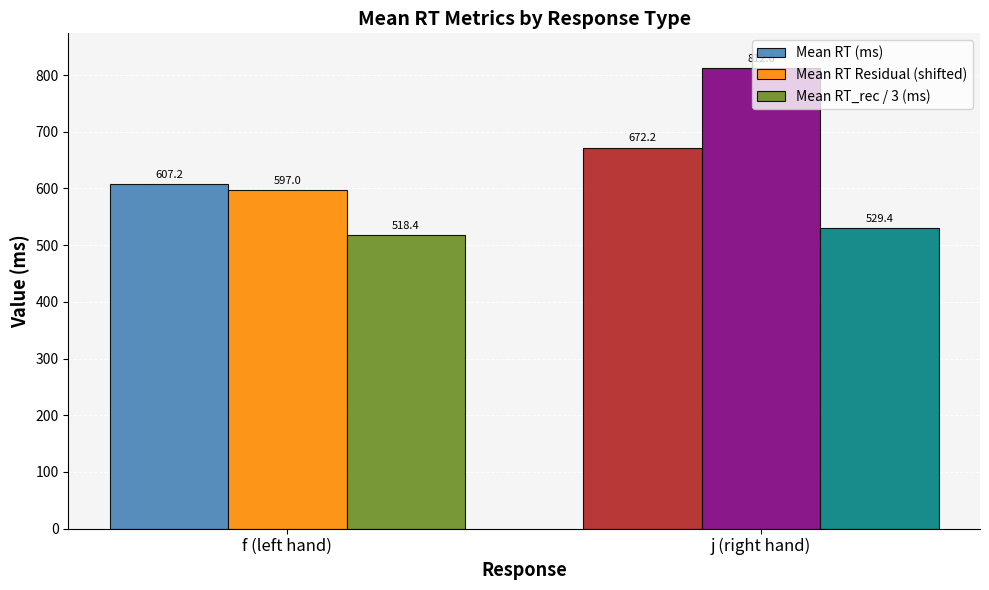

Between f (left hand) and j (right hand), which series saw the biggest shift?

Mean RT Residual (shifted)